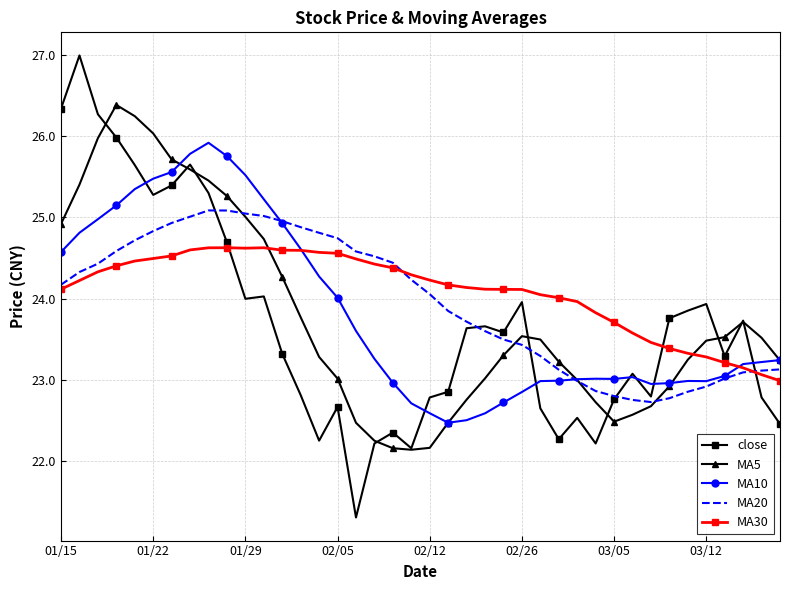

In close, how many points are higher than both neighbors (excluding endpoints)?

11